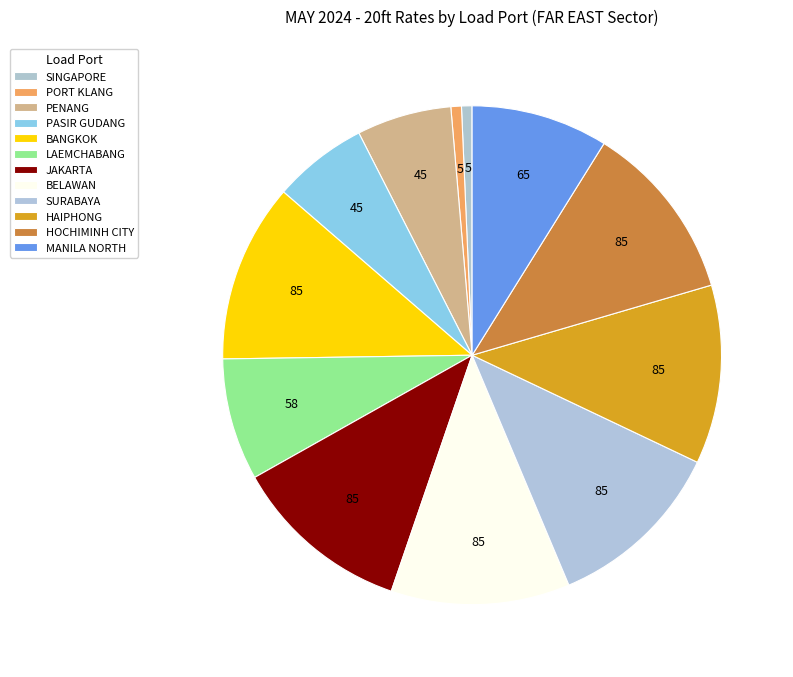

True or false: BANGKOK accounts for 1% of the total.

False